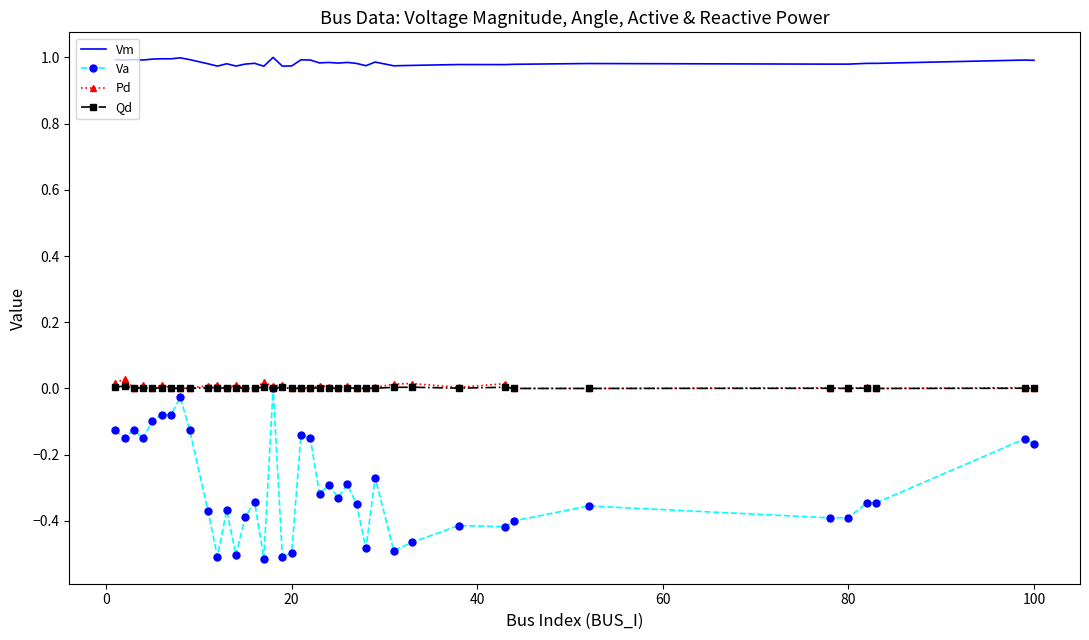

How many negative values does the Va series have?

39